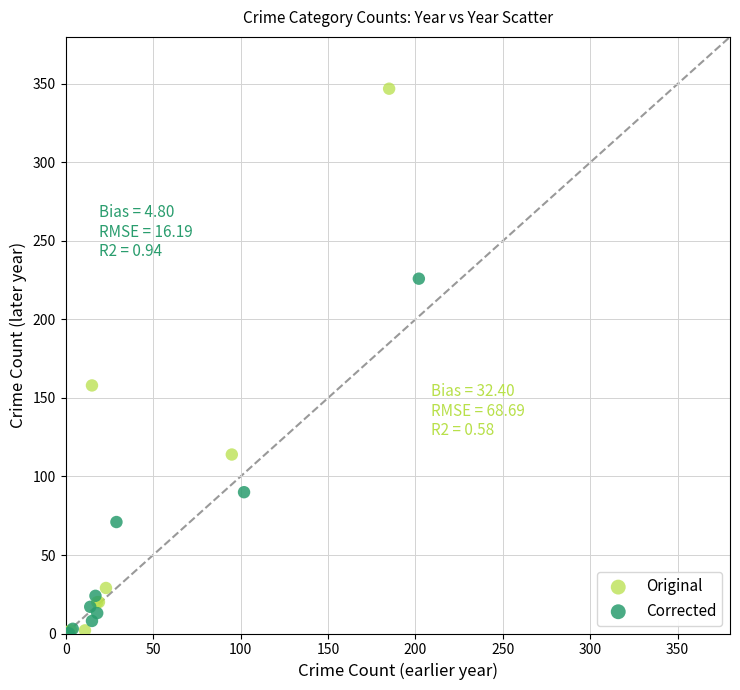

Which series has the widest spread of Y values?

Original